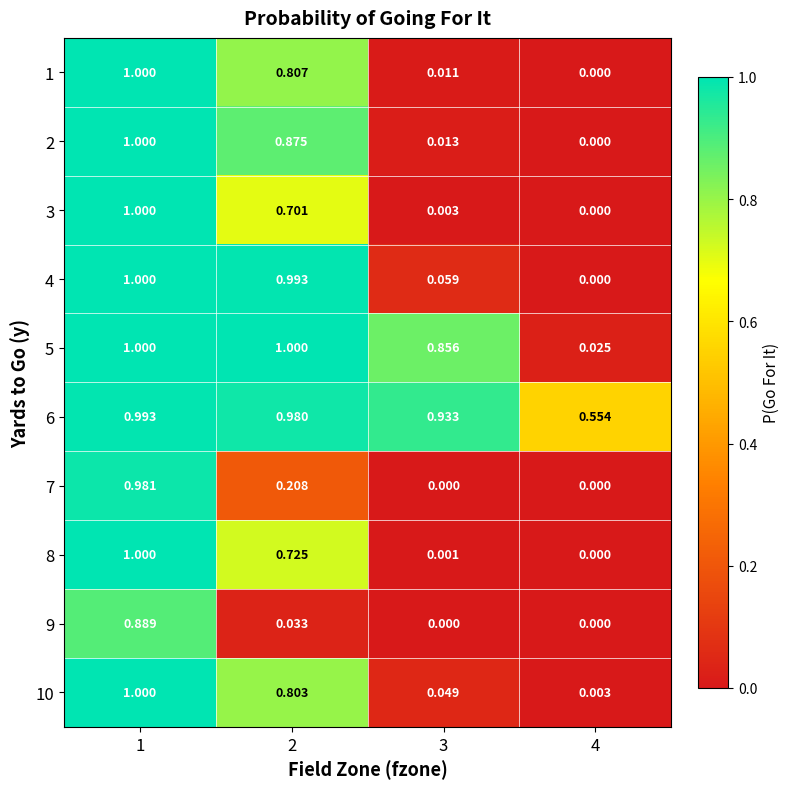

Is the value of 10 at 2 greater than the value of 5 at 3?

No